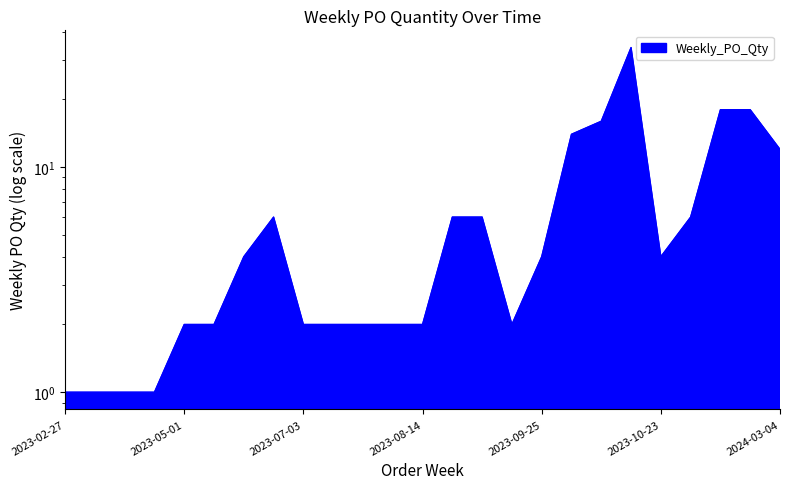

The chart shows a value of 5 at 2024-01-22. True or false?

False